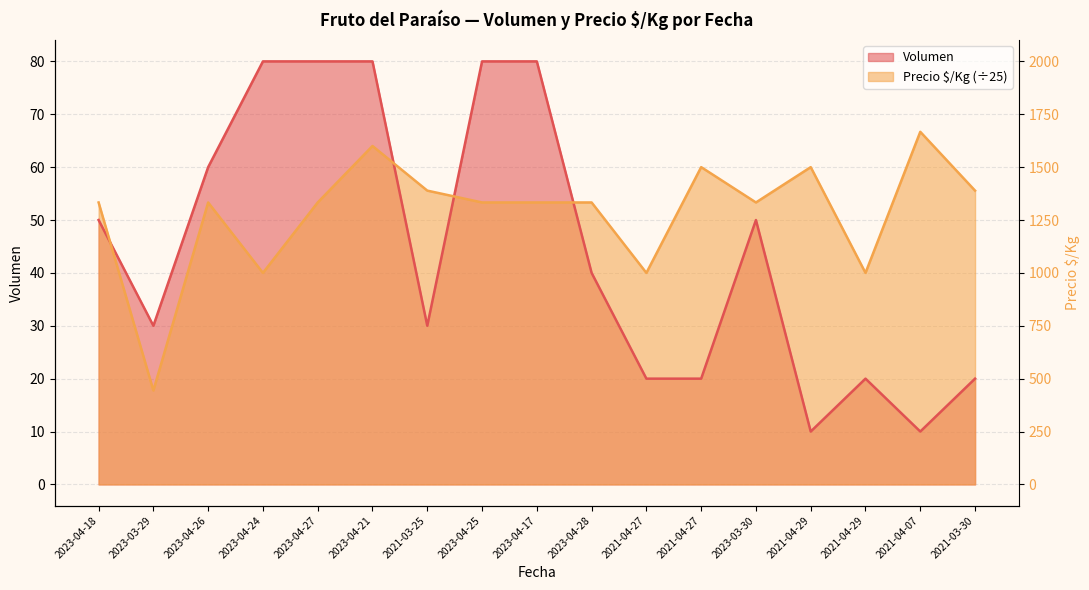

List the labels in order of Precio $/Kg value, largest first.

2021-04-07, 2023-04-21, 2021-04-27, 2021-04-29, 2021-03-25, 2021-03-30, 2023-04-18, 2023-04-26, 2023-04-27, 2023-04-25, 2023-04-17, 2023-04-28, 2023-03-30, 2023-04-24, 2021-04-27, 2021-04-29, 2023-03-29